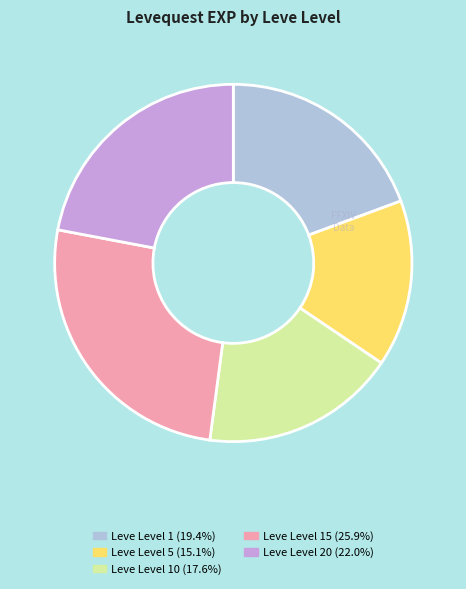

Is there a majority slice in this chart?

No